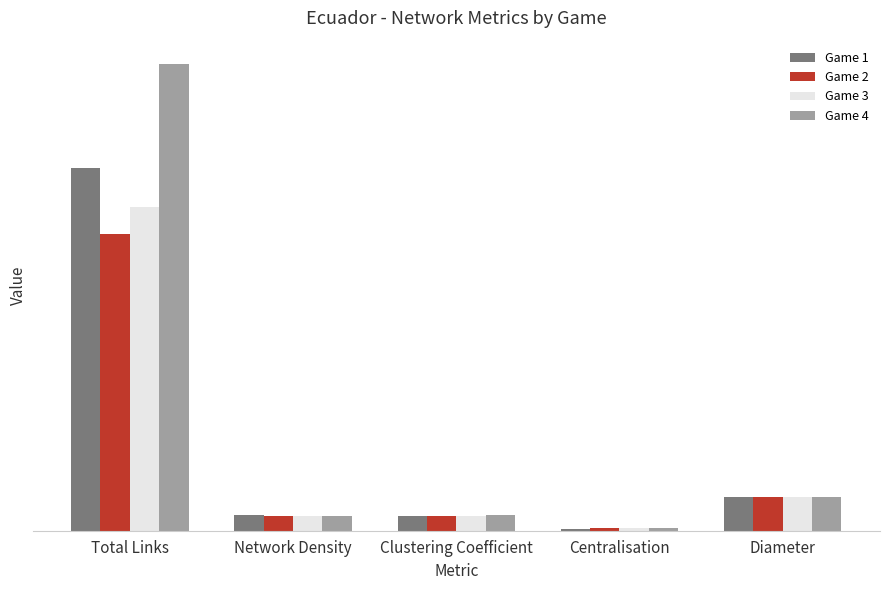

Reading left to right, list all the values displayed in this chart.

Game 1: 21.5	0.9	0.9	0.1	2.0
Game 2: 17.5	0.9	0.9	0.2	2.0
Game 3: 19.2	0.9	0.8	0.2	2.0
Game 4: 27.6	0.9	0.9	0.1	2.0